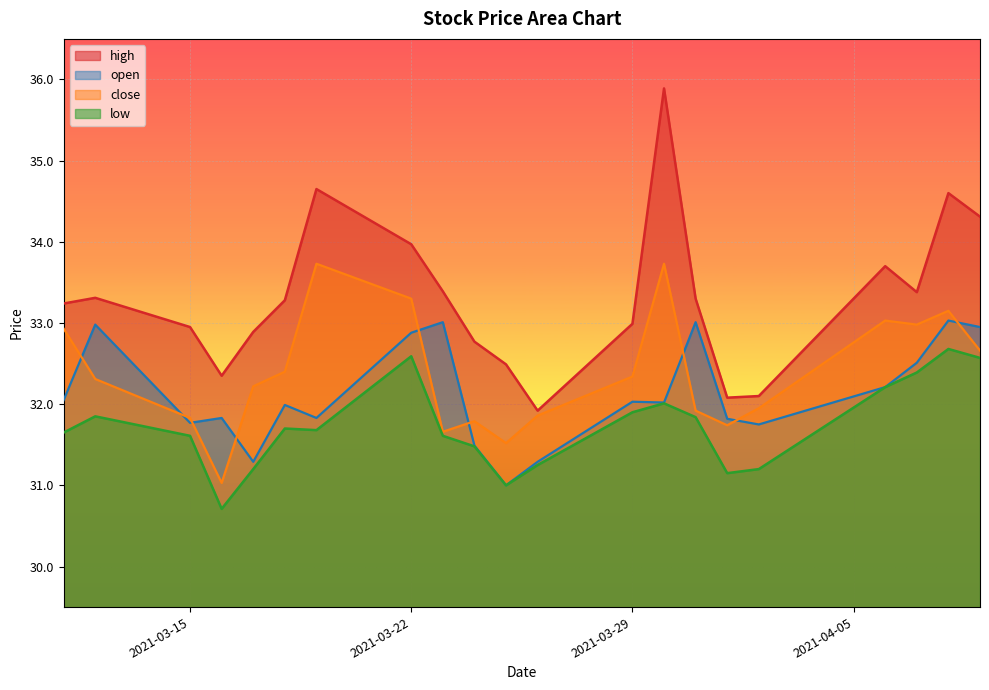

What is the spread (max minus min) of values at 2021-04-01?

0.9